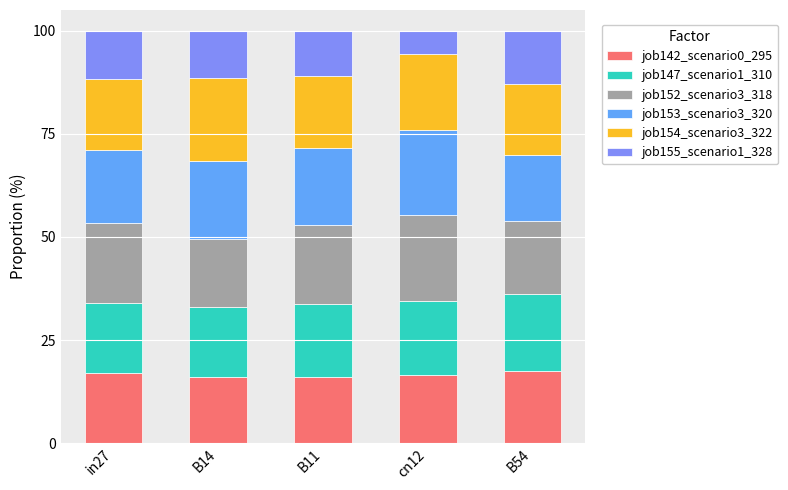

How many bars are there in total?

5